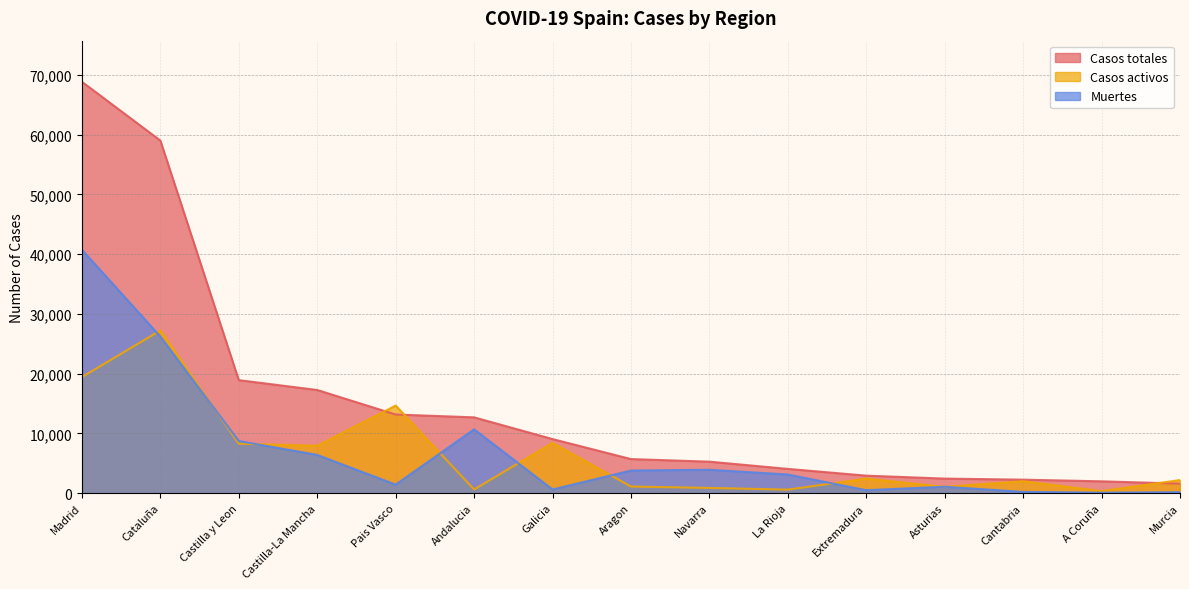

What position from the left is La Rioja?

10